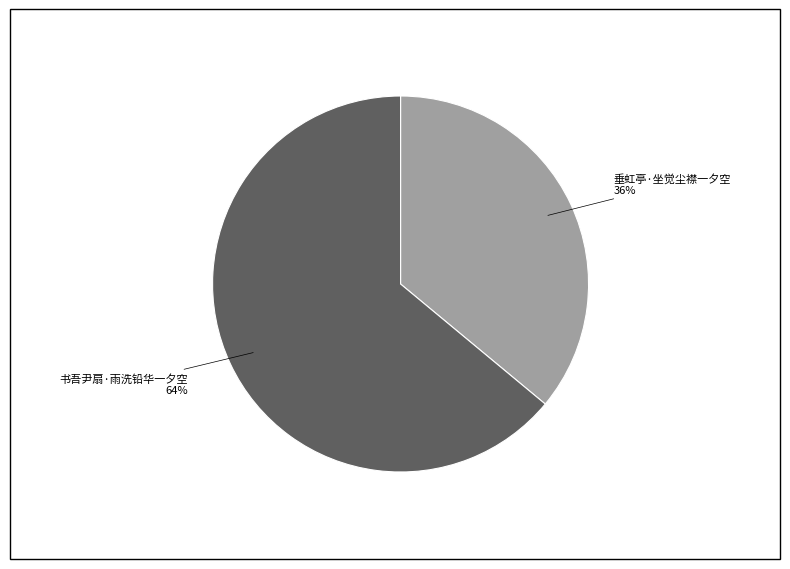

Is there a majority slice in this chart?

Yes